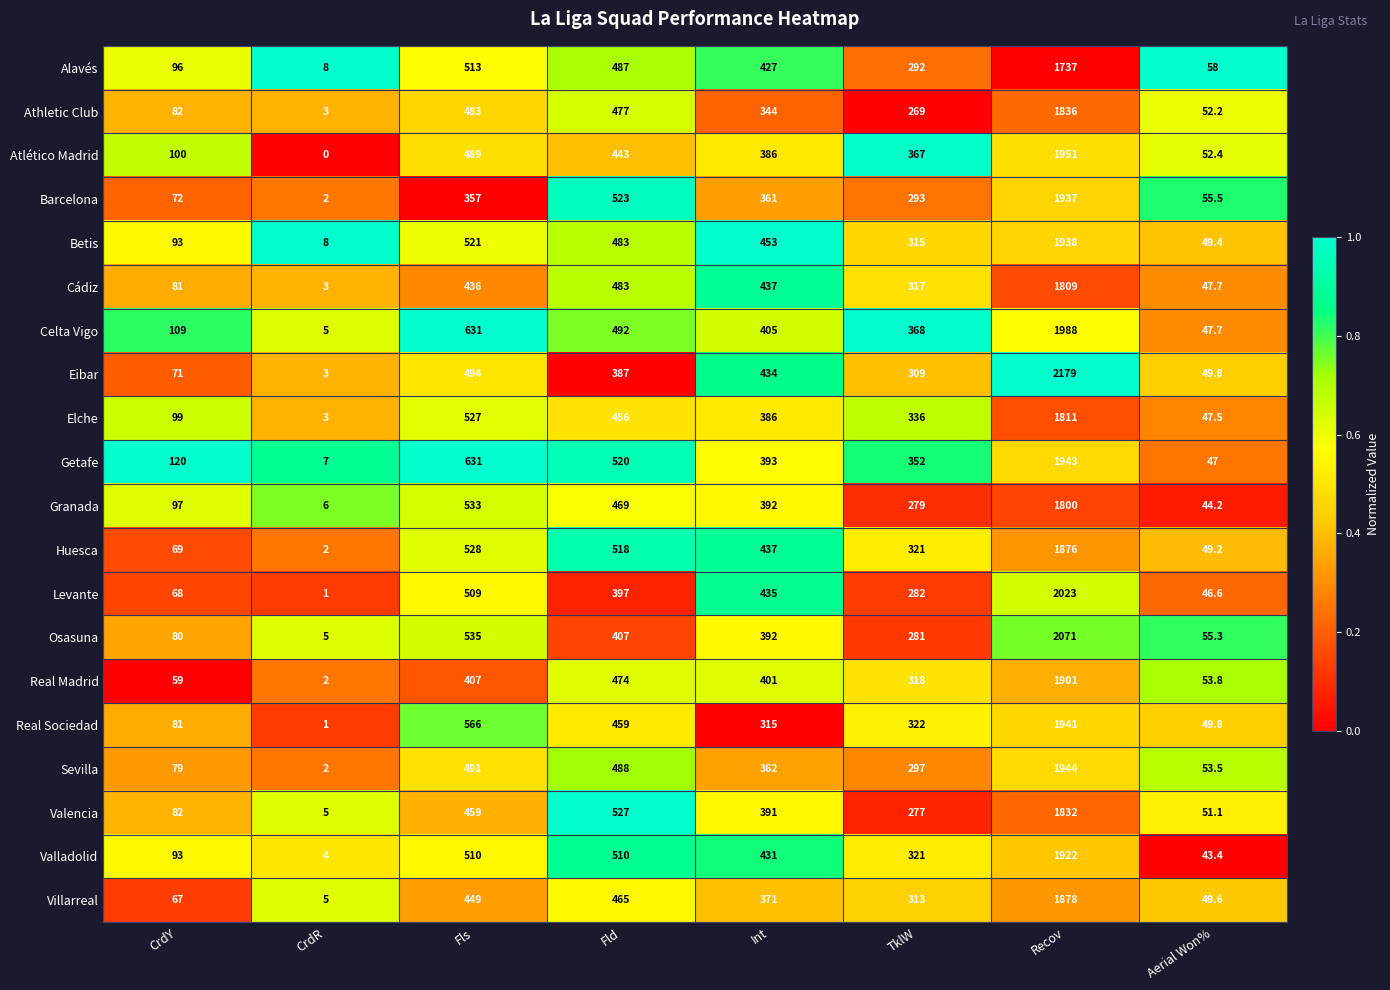

Rank the series by their maximum value, from highest to lowest.

Eibar, Osasuna, Levante, Celta Vigo, Atlético Madrid, Sevilla, Getafe, Real Sociedad, Betis, Barcelona, Valladolid, Real Madrid, Villarreal, Huesca, Athletic Club, Valencia, Elche, Cádiz, Granada, Alavés